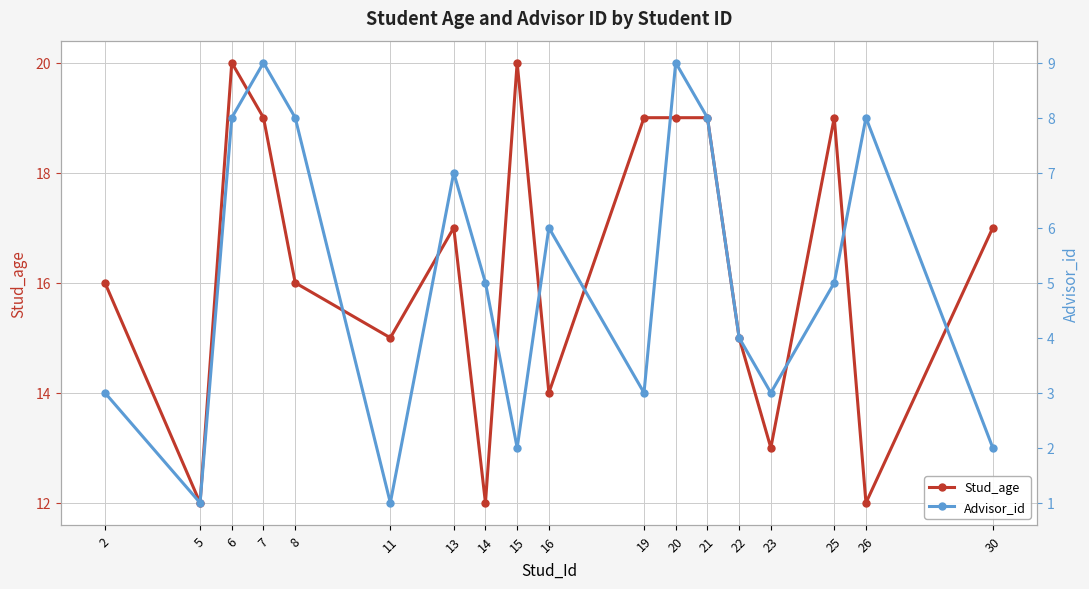

True or false: Advisor_id and Stud_age intersect in this chart.

False